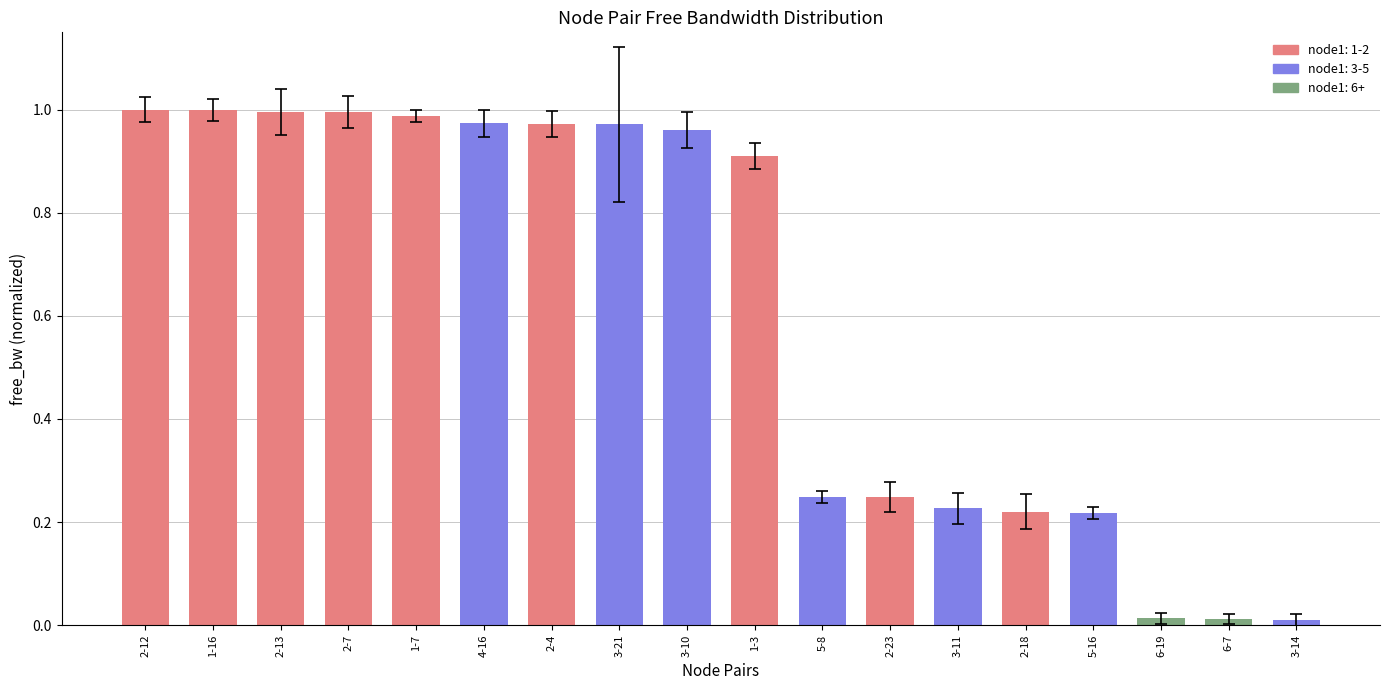

Are the bars grouped side by side (vs. stacked)?

No